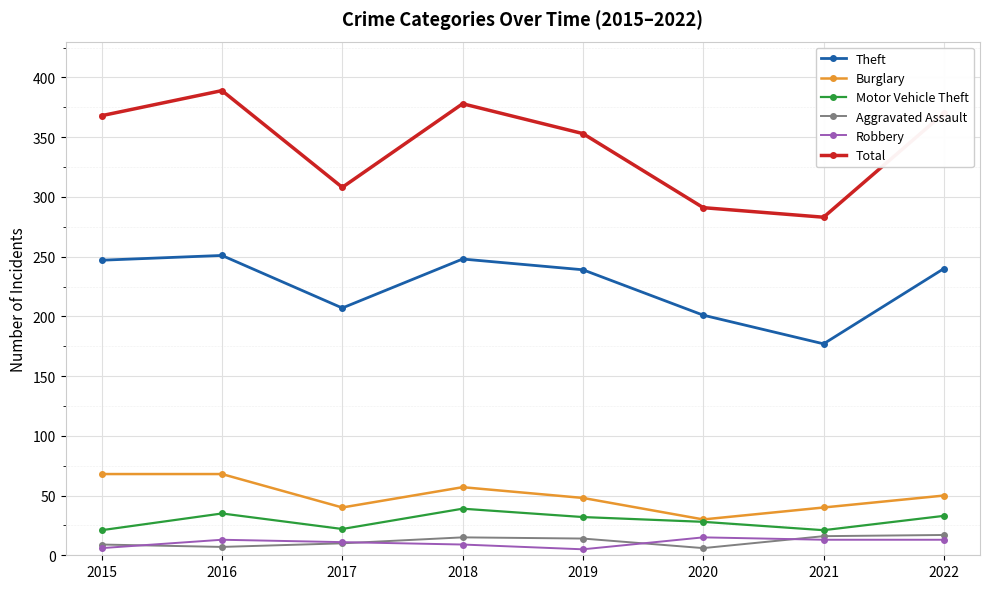

At which label does Aggravated Assault first exceed 14?

2018